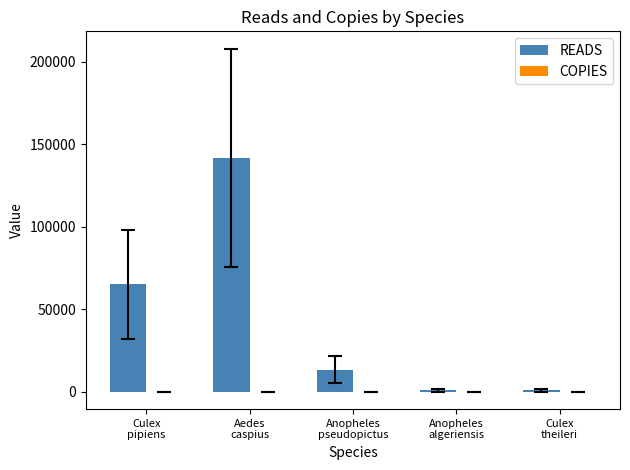

What is the sum of all READS values?

221717.0